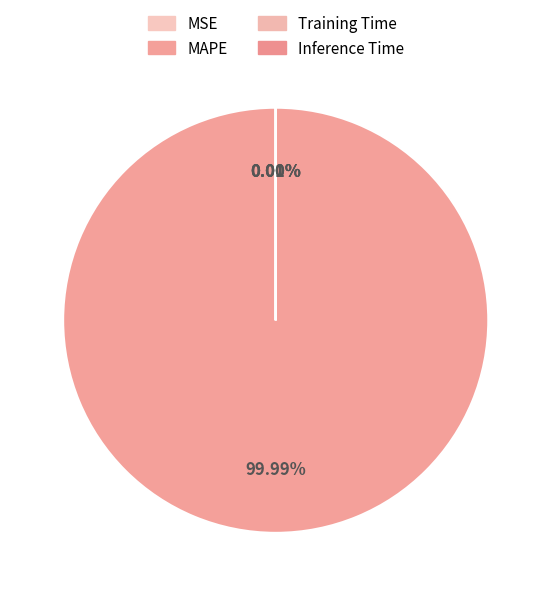

Rank the categories by value from lowest to highest.

Inference Time, Training Time, MSE, MAPE